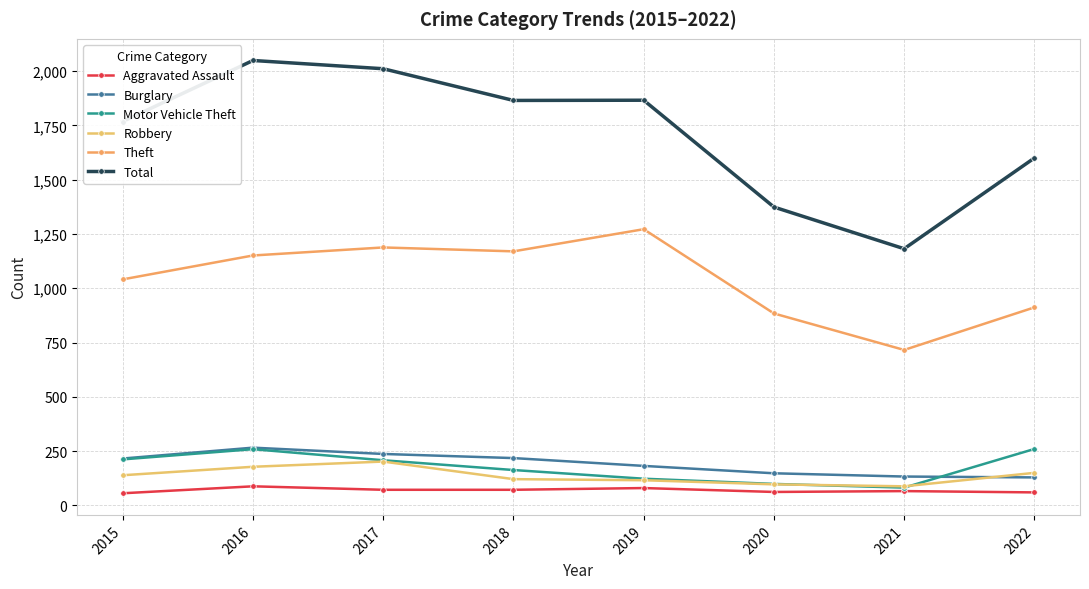

How many lines are shown in the chart?

6